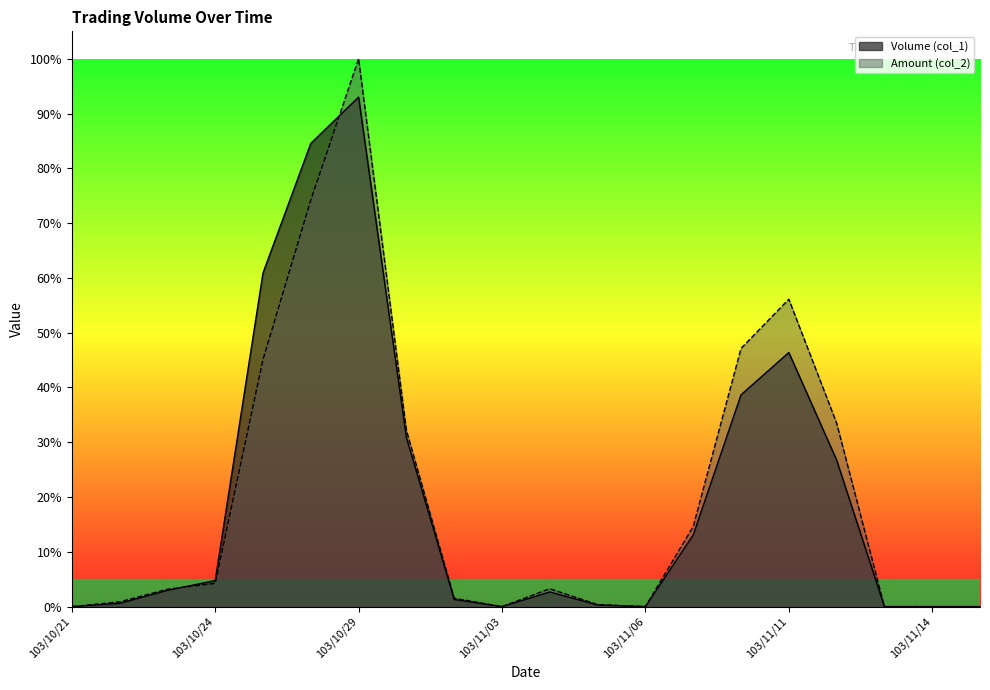

At how many categories does at least one series exceed 13?

8